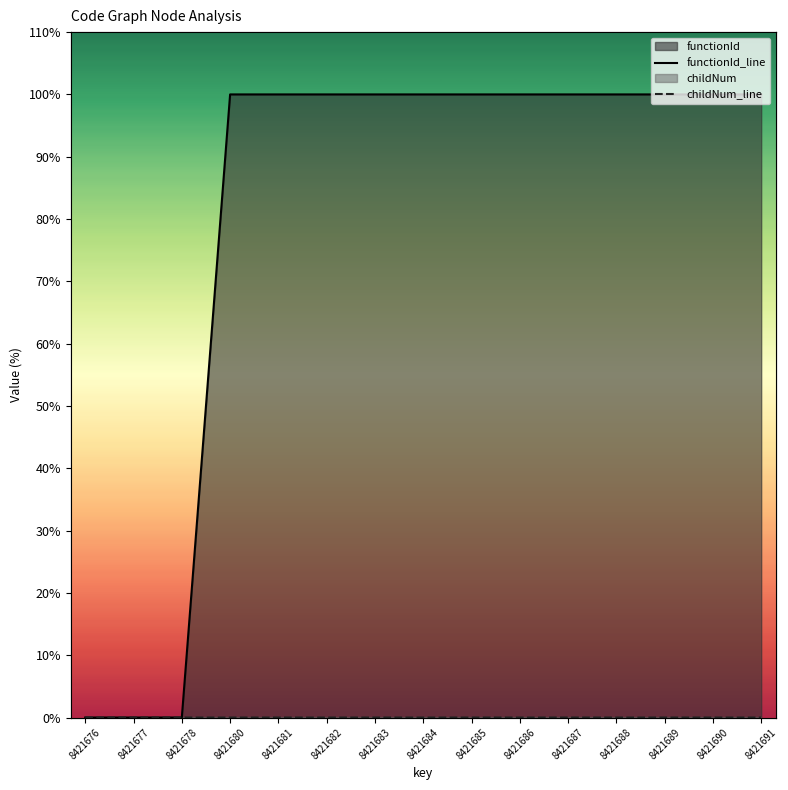

Count the childNum_line values in the range 0 to 1.

15